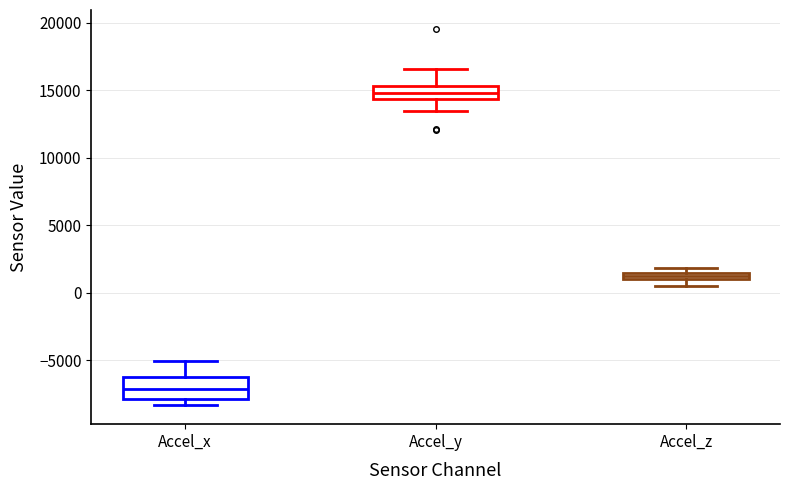

Which box is the tallest, from its lower edge to its upper edge?

Accel_x